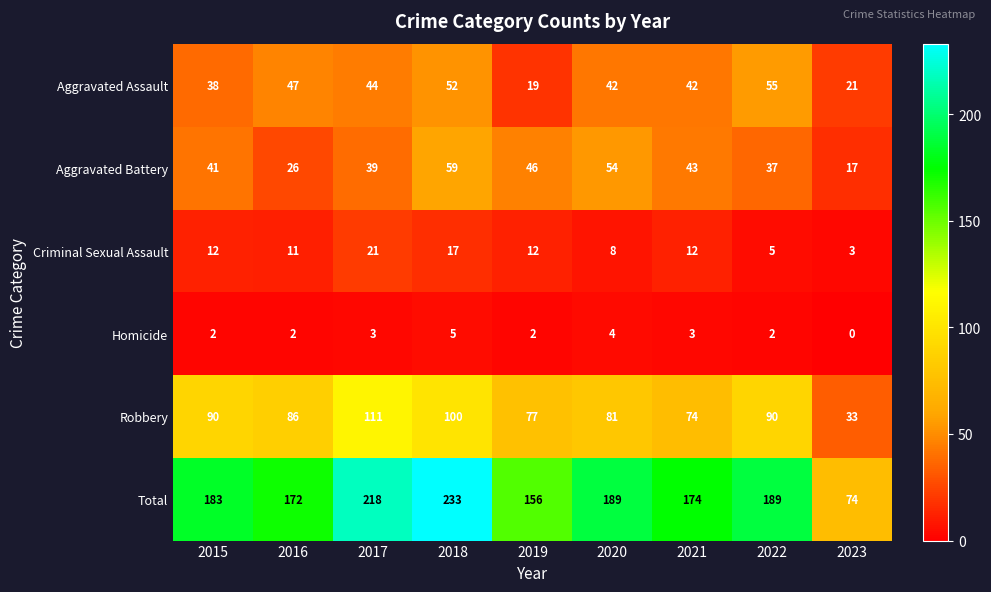

The Criminal Sexual Assault series shows 20 at 2019. True or false?

False